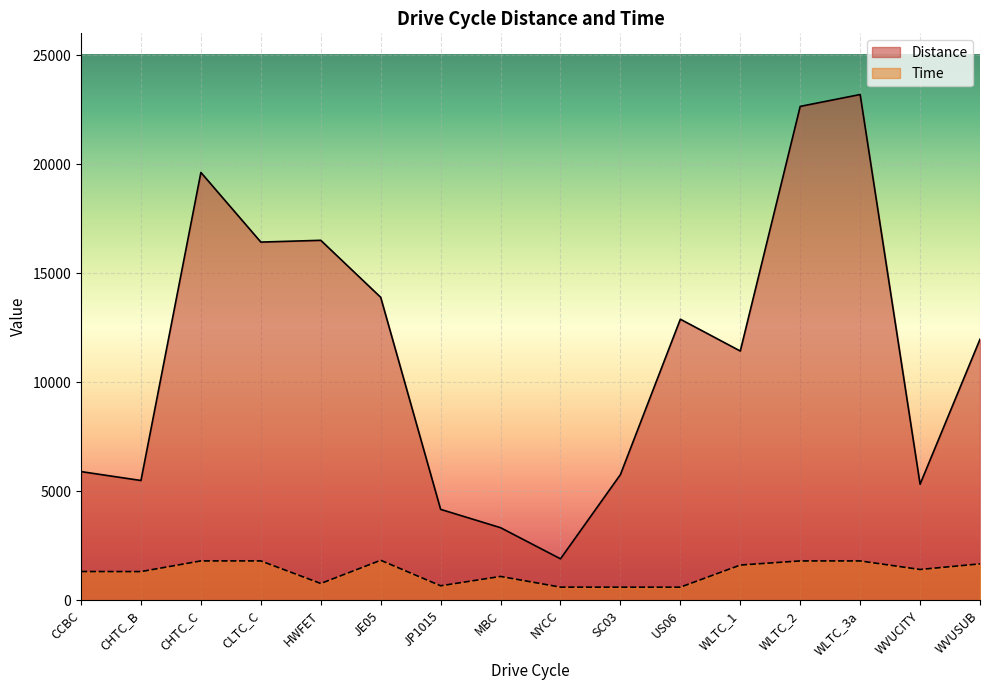

What is the spread (max minus min) of values at HWFET?

15741.5